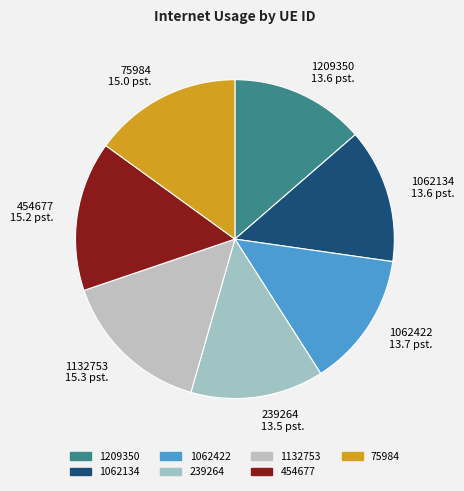

Which has a higher value, 1062422 or 75984?

75984